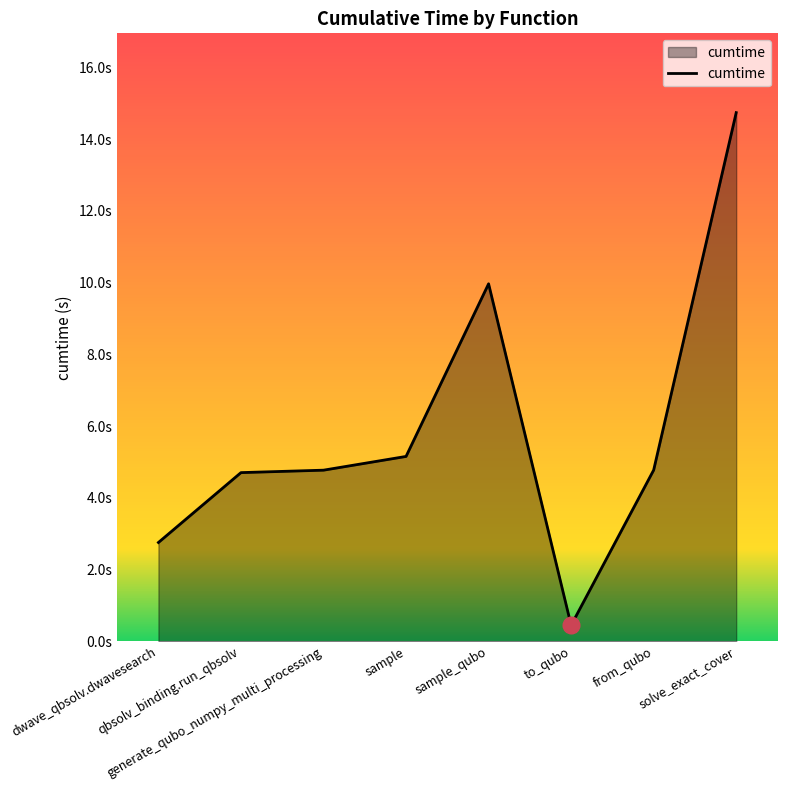

How many lines are shown in the chart?

1